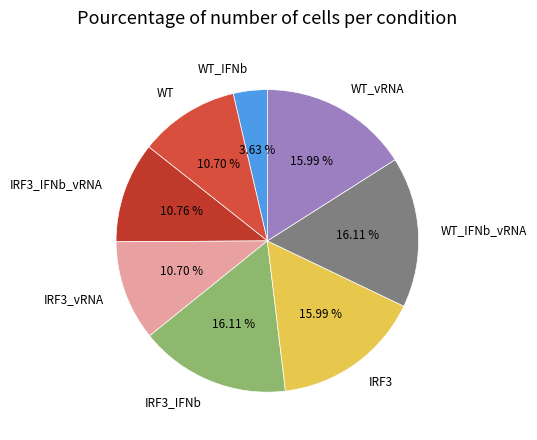

Combined, do WT_IFNb and WT_vRNA account for over 50%?

No